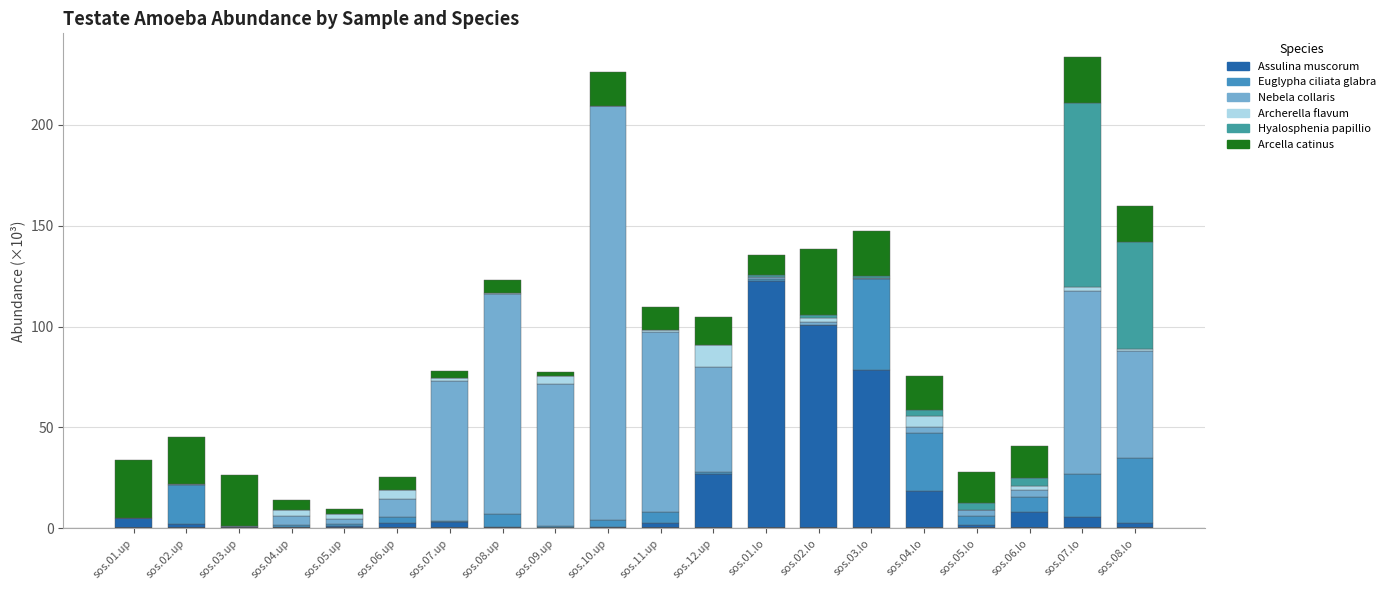

What is the label of the 13th bar from the right?

sos.08.up